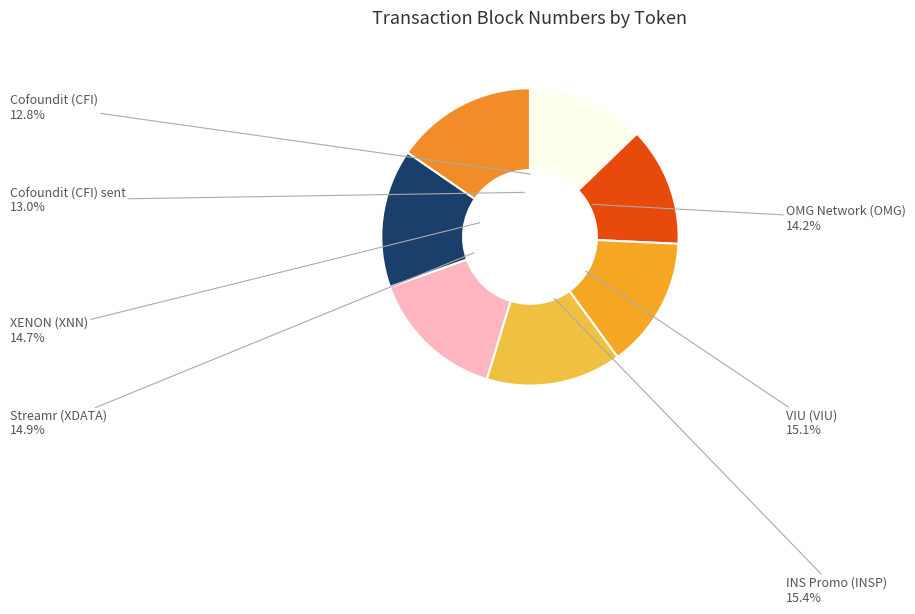

Which category has the biggest portion of the pie?

INS Promo (INSP)